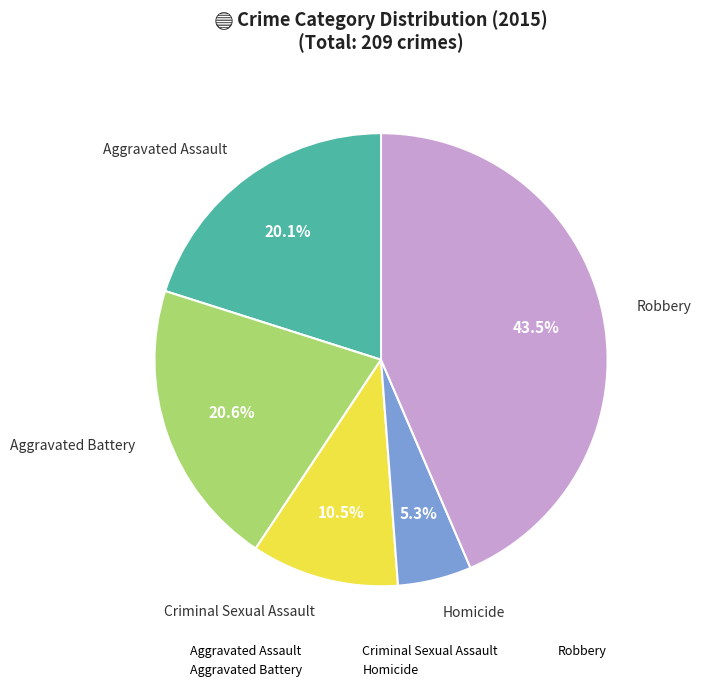

What percentage do Criminal Sexual Assault and Aggravated Battery together represent?

31.1%